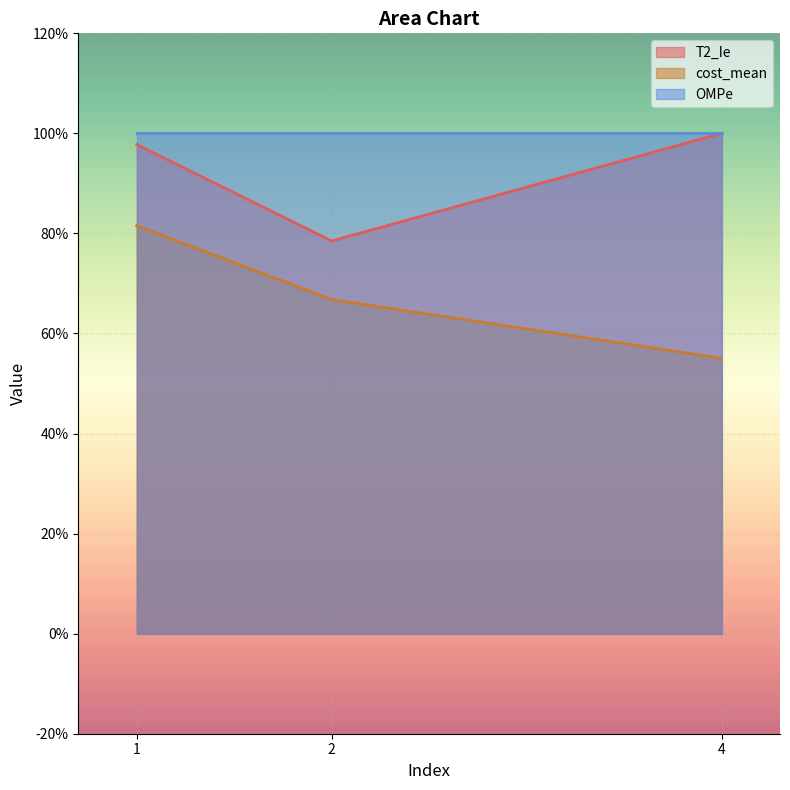

At which category does the chart reach its minimum across all series?

4